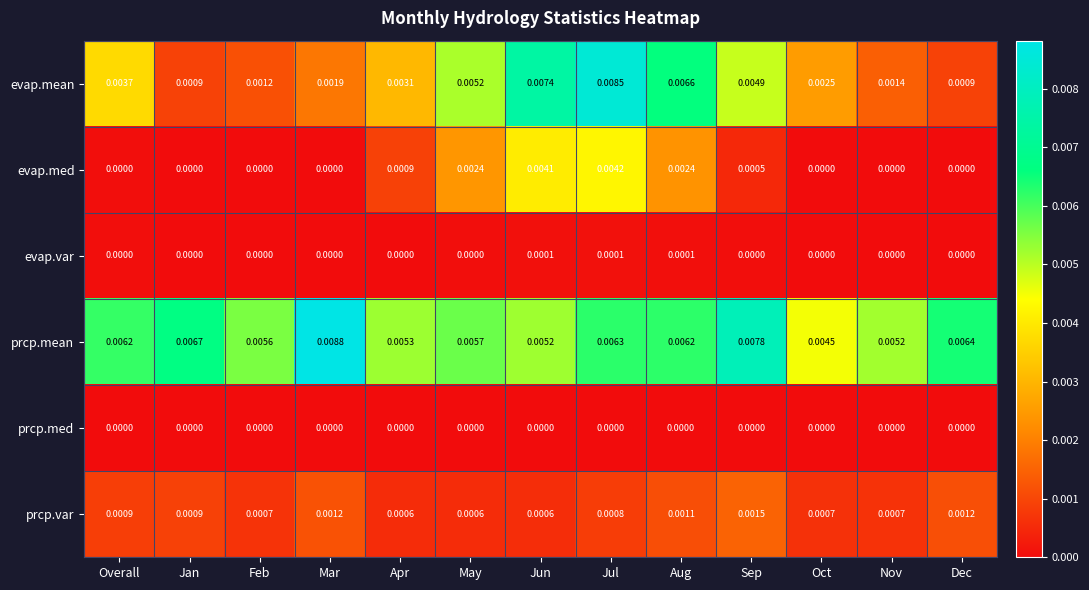

At which category is the sum across all series the highest?

Jul